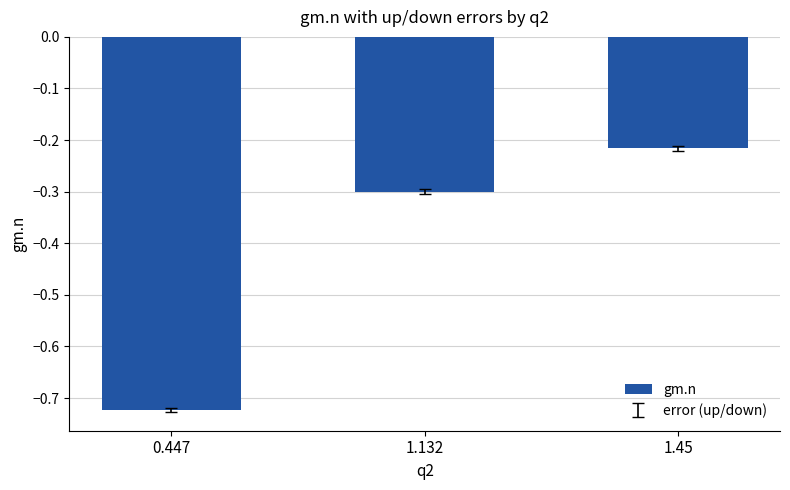

How many bars are there in total?

3